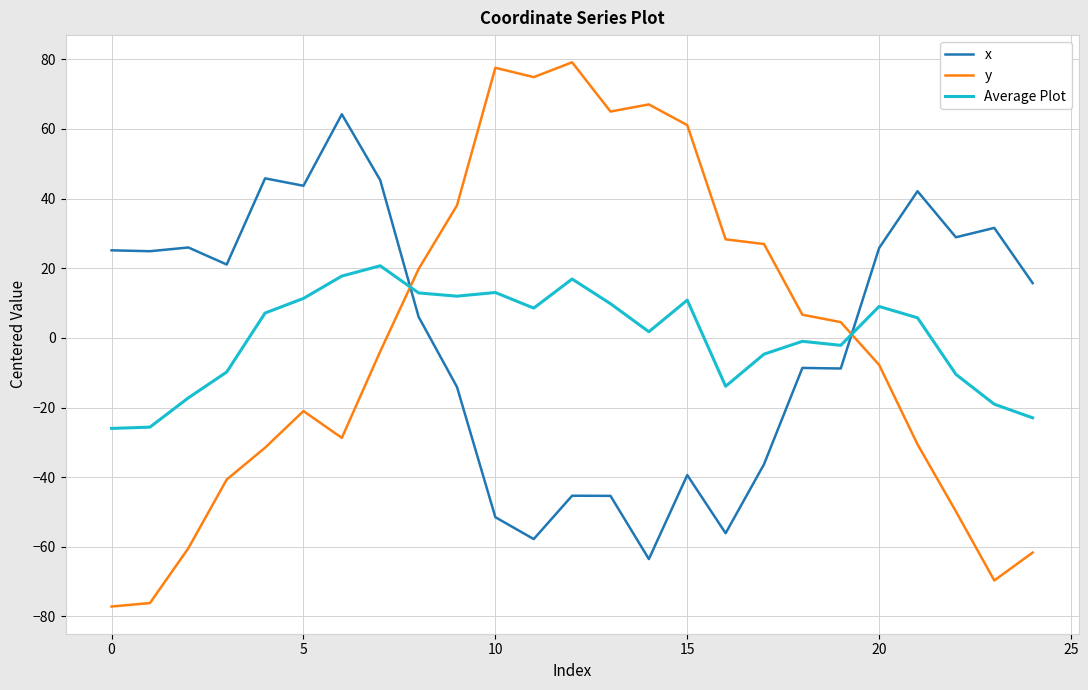

What is the average value of the x series?

0.8